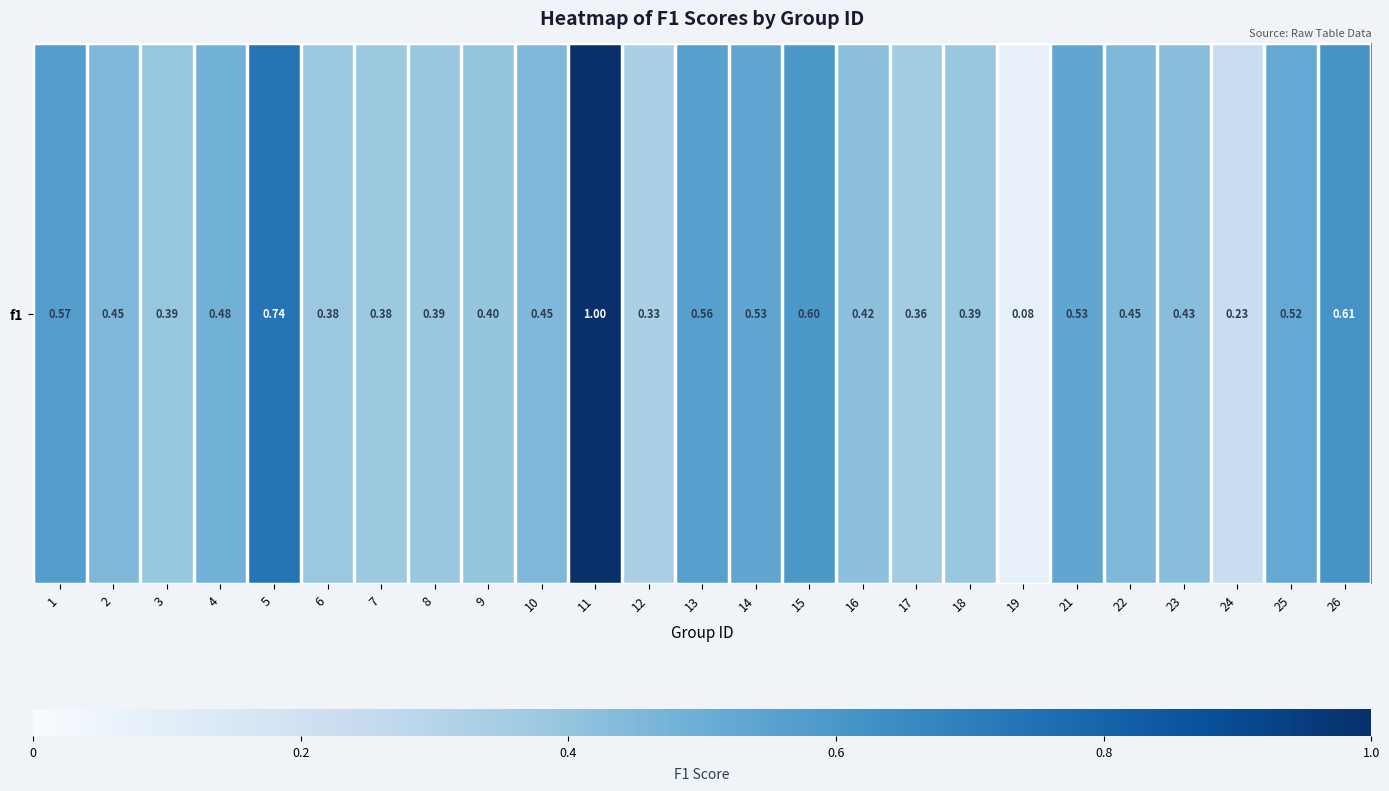

What is the difference between the second highest and minimum values?

0.7